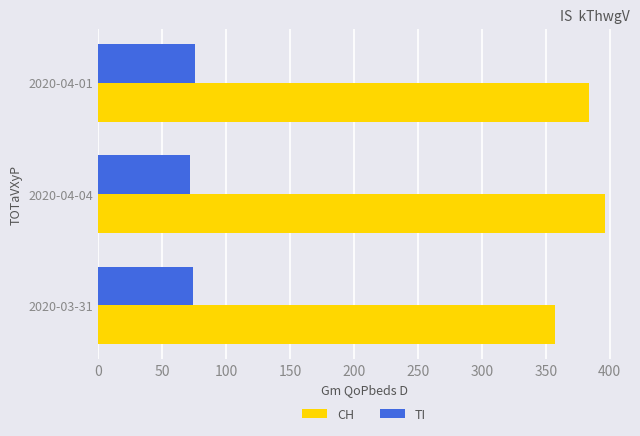

Rank the series by their average value, from highest to lowest.

CH, TI